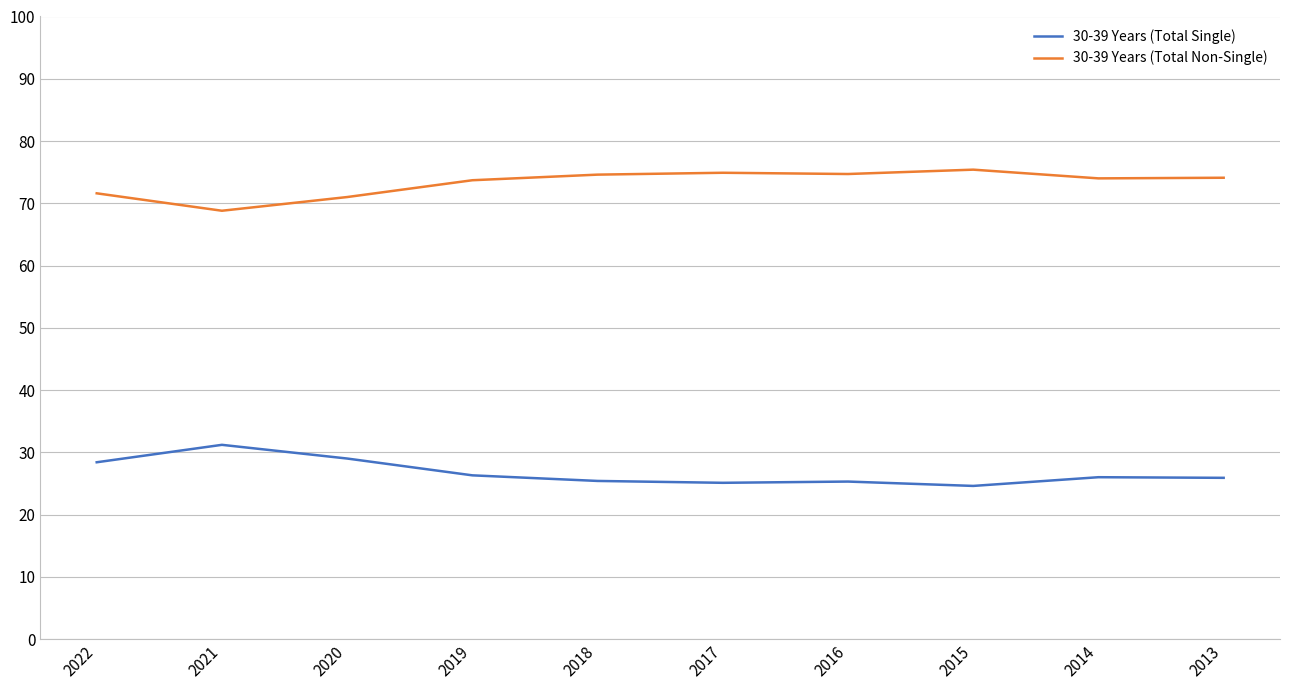

What is the difference between the maximum and minimum values in the 30-39 Years (Total Non-Single) series?

6.6